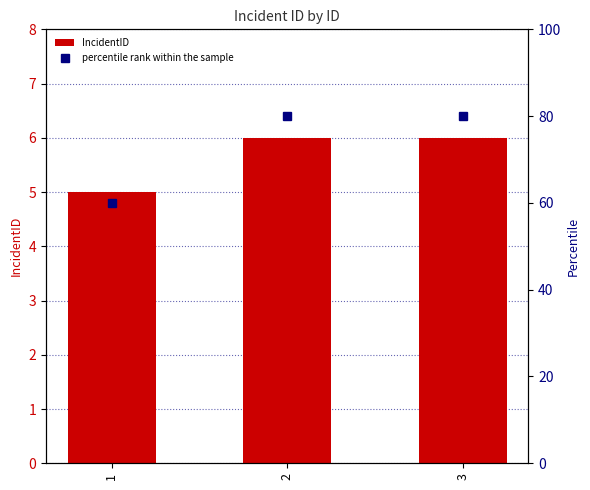

Which has a higher value, 1 or 3?

3